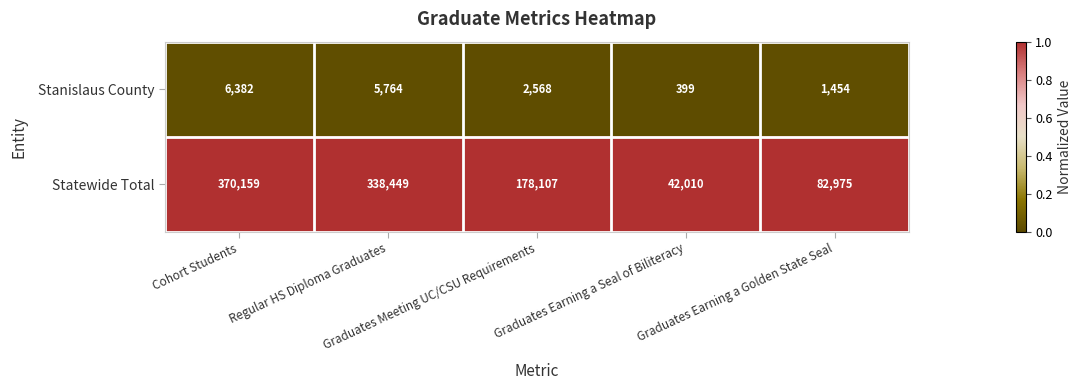

What is the highest value of the Stanislaus County series?

6382